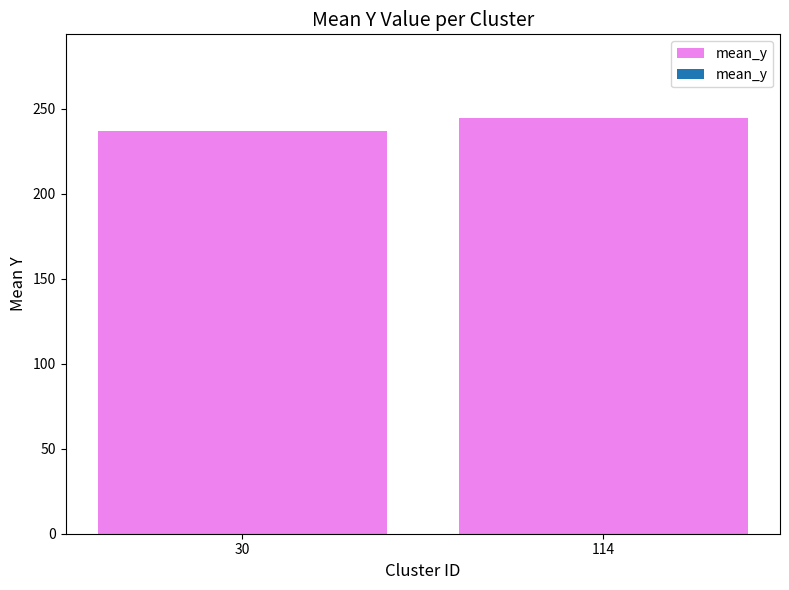

At which label is the value closest to 240?

30